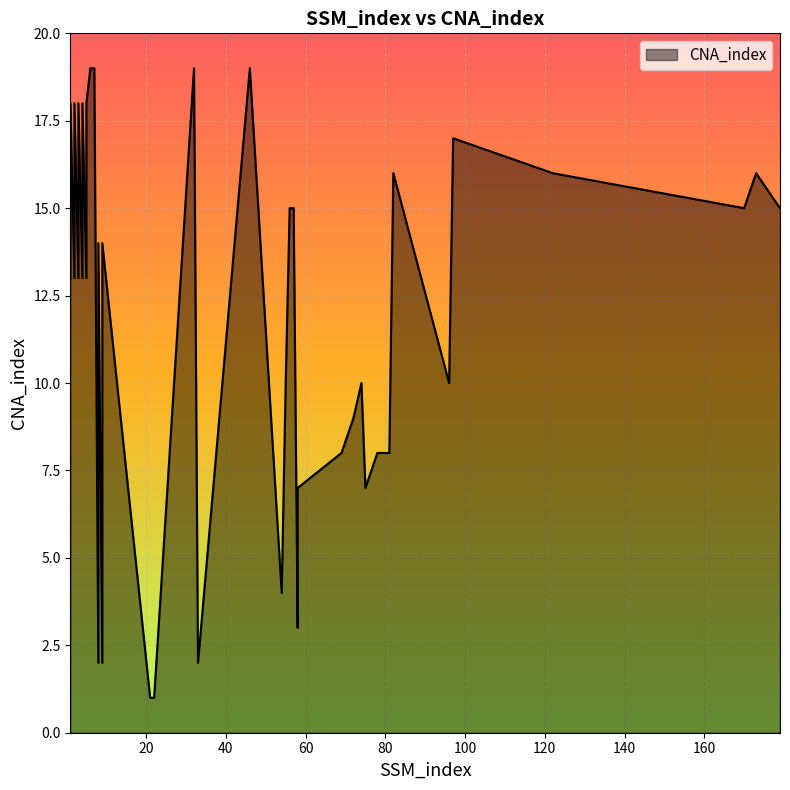

Is it true that the value at 8 is 3?

False